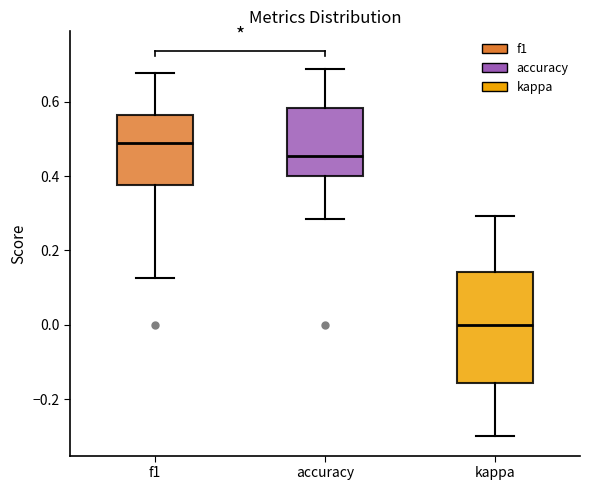

Reading left to right, read every box against the y-axis: the position of its median line, the range the box covers, and the ends of its whiskers. The values are not printed on the chart, so give them approximately, as read against the axis.

f1: median 0.48, box 0.38 to 0.56, whiskers 0.12 to 0.68
accuracy: median 0.46, box 0.40 to 0.58, whiskers 0.28 to 0.68
kappa: median 0.00, box -0.16 to 0.14, whiskers -0.30 to 0.30